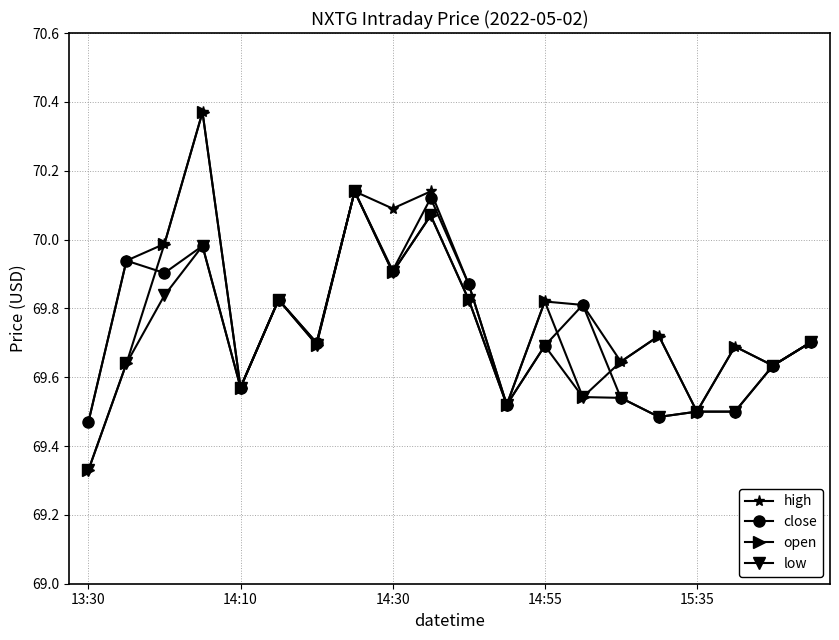

True or false: open has more than 0 points higher than both neighbors.

True